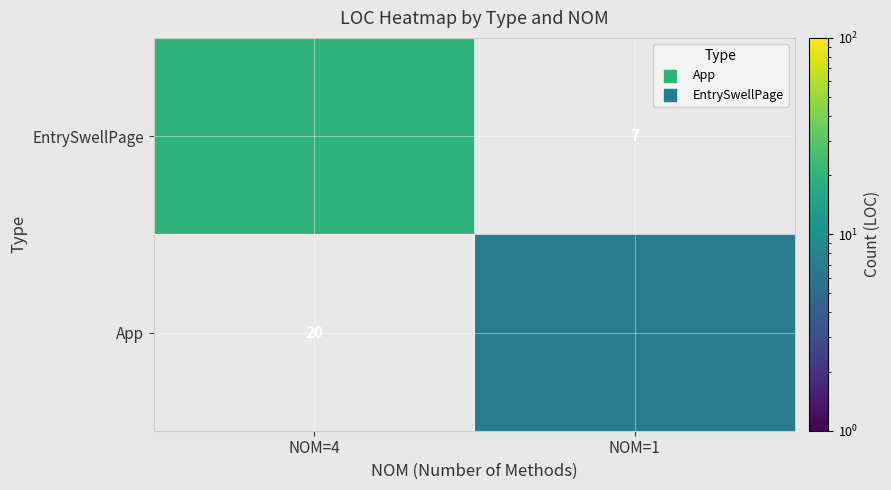

Is it true that EntrySwellPage equals 7 at NOM=1?

True